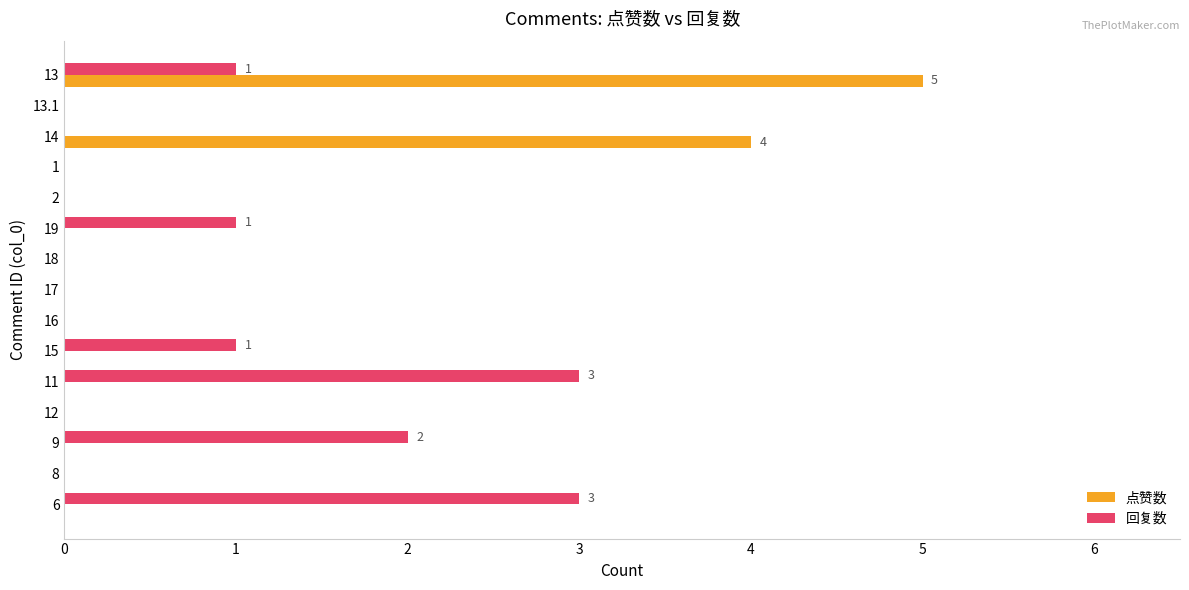

The 回复数 series shows 1 at 13. True or false?

True